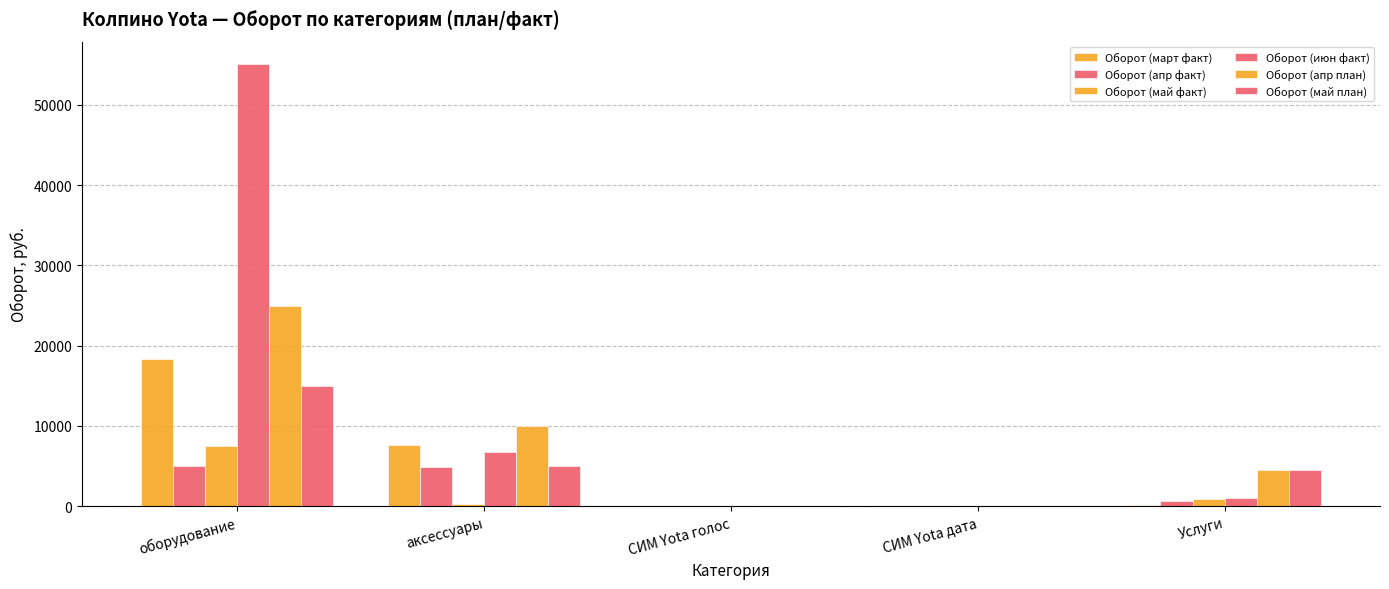

True or false: Оборот (апр факт) has a value of 16 at СИМ Yota голос.

True